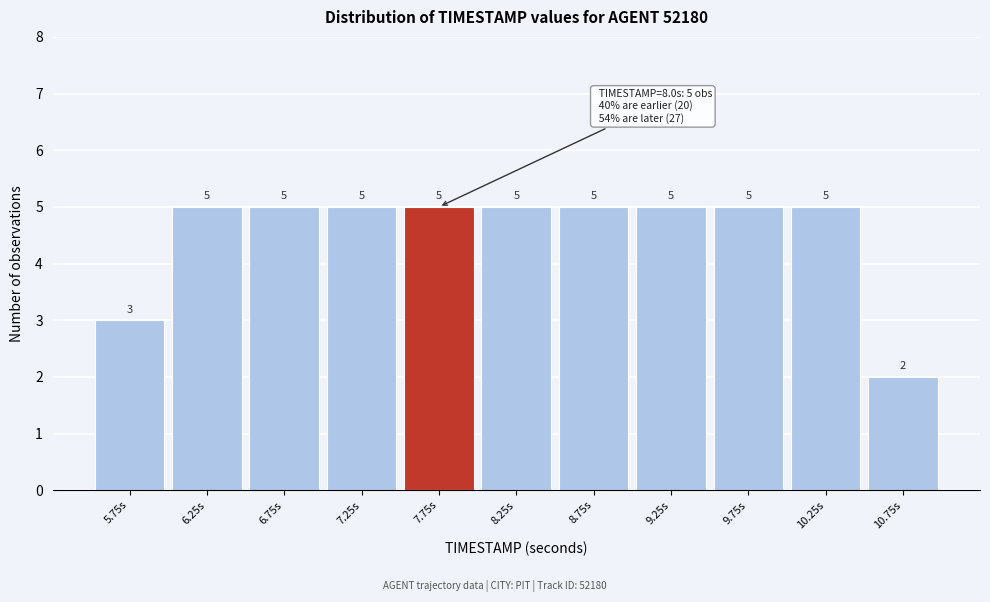

Reading right to left, list all the values displayed in this chart.

2	5	5	5	5	5	5	5	5	5	3